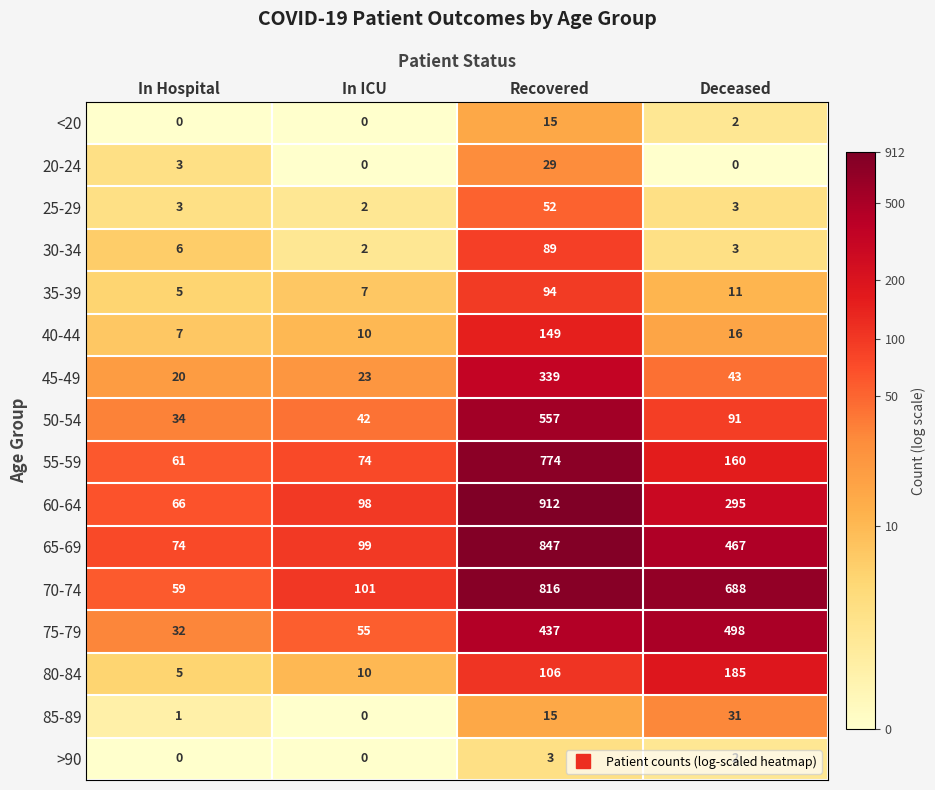

At how many categories does at least one series exceed 1?

4